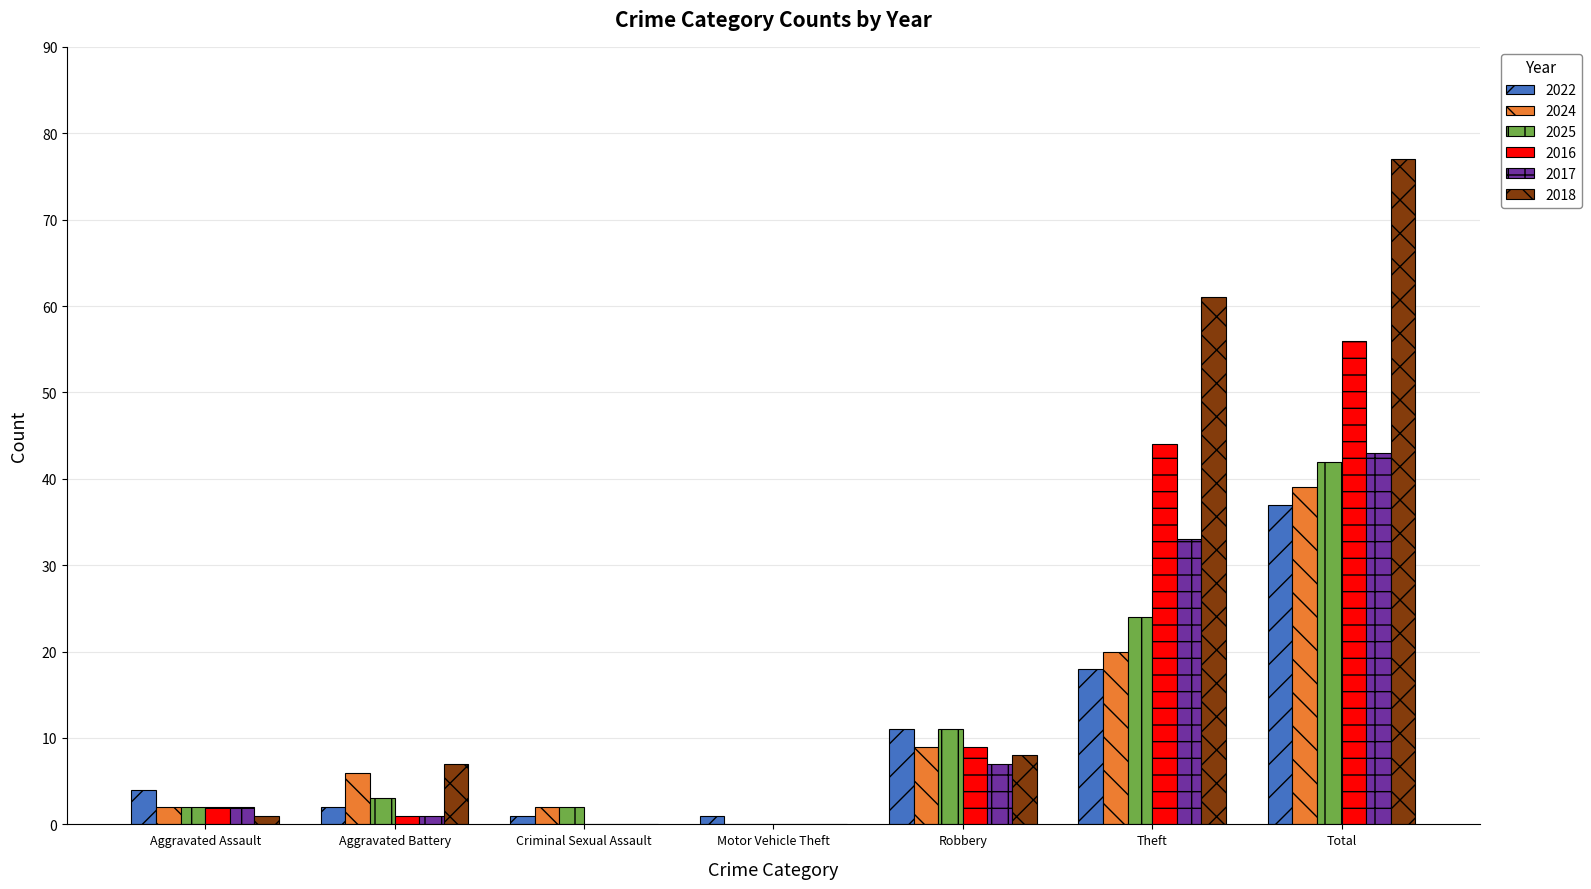

What is the approximate value of 2022 at Theft?

18